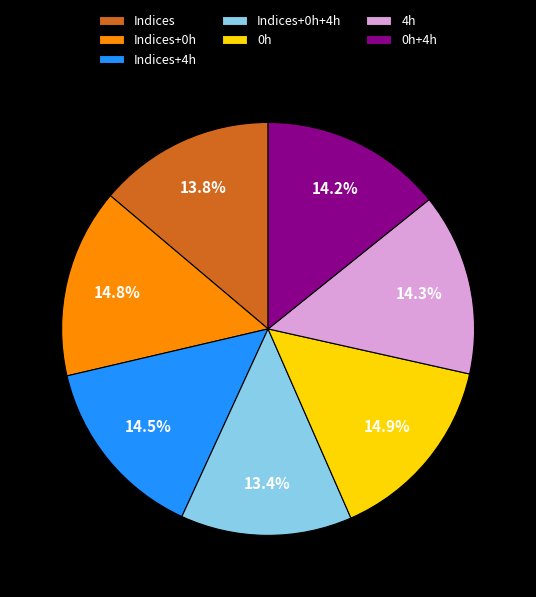

To the nearest percent, what is the average slice percentage?

14%